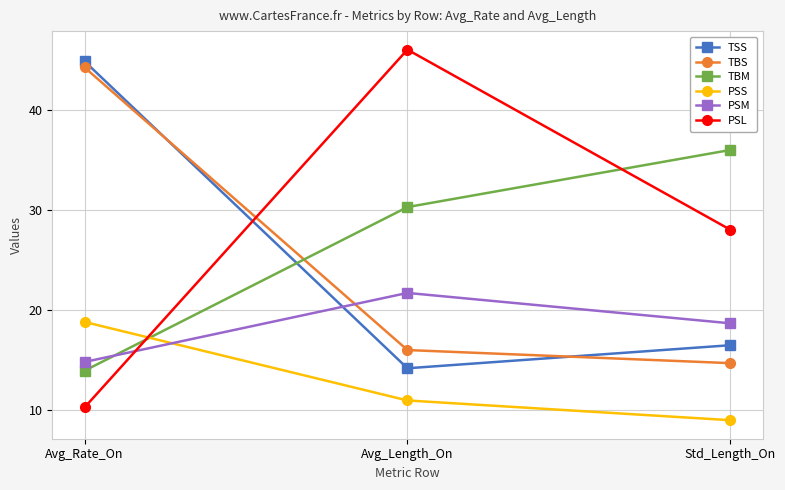

What position from the left is Avg_Rate_On?

1